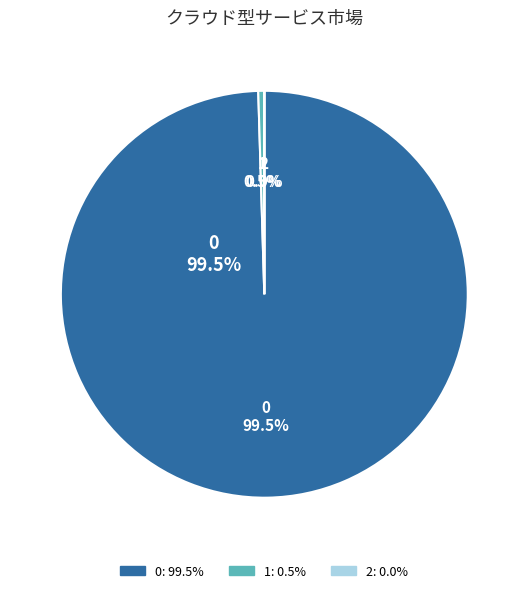

Count the number of slices in the pie.

3